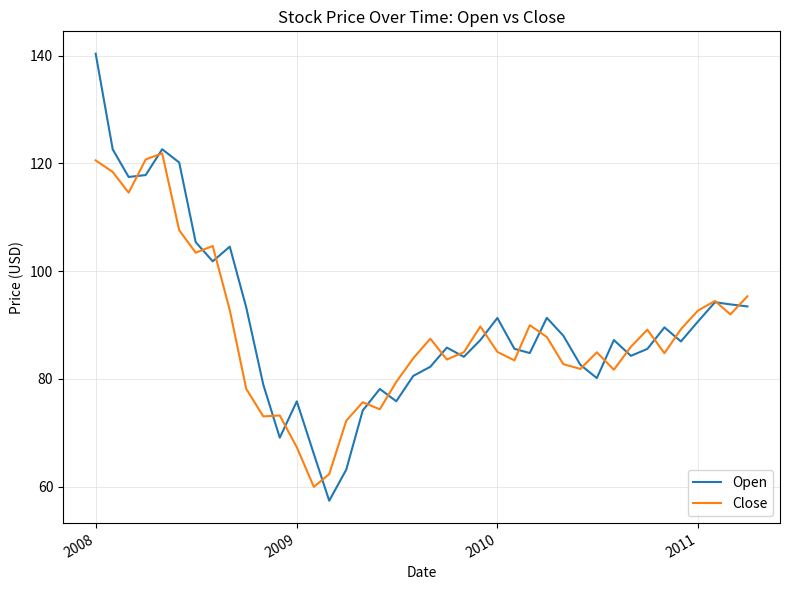

Which series has the largest range (max minus min)?

Open